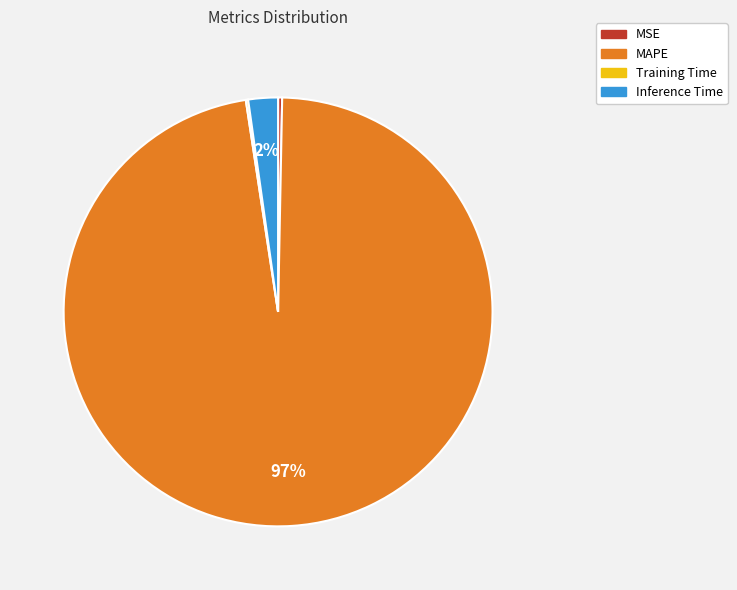

True or false: MSE accounts for 0% of the total.

True